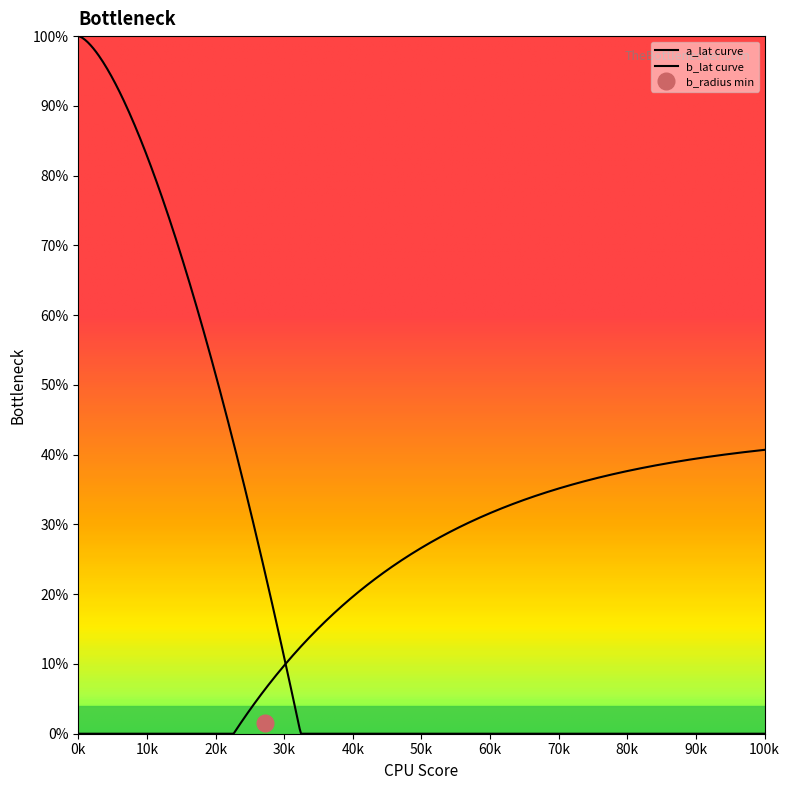

What is the value of the b_lat point at the 6th from the left?

51.5